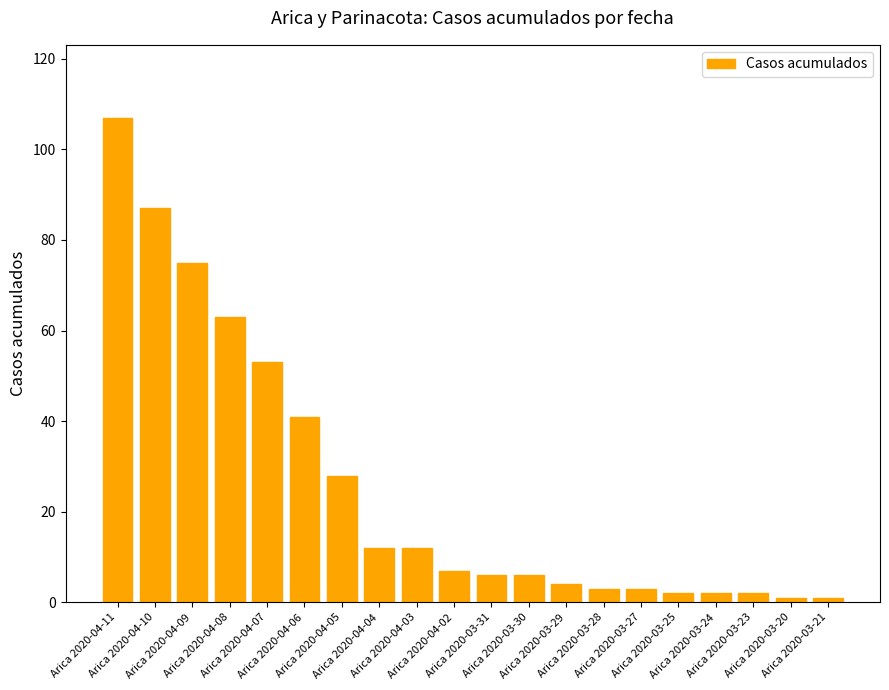

What is the average value?

26